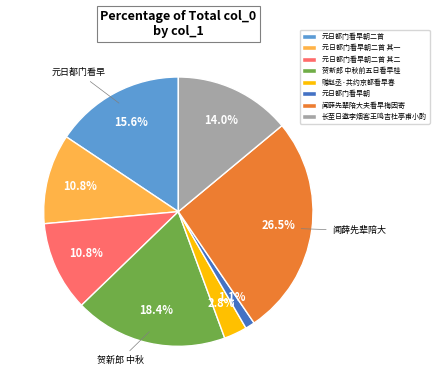

What is the total percentage of 元日都门看早朝二首 其二 and 长至日邀李烟客王鸣吉杜亭甫小酌?

24.8%